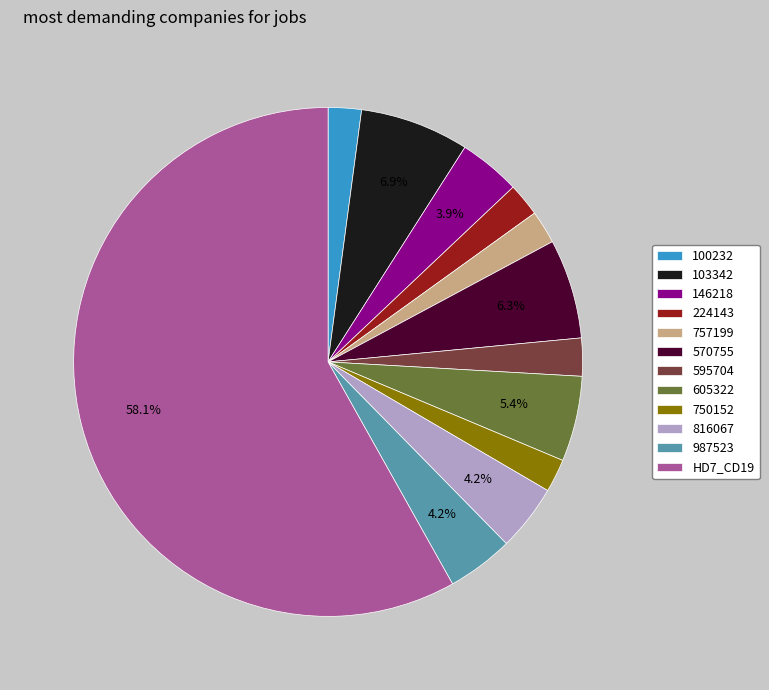

Is HD7_CD19 the majority of the pie?

Yes